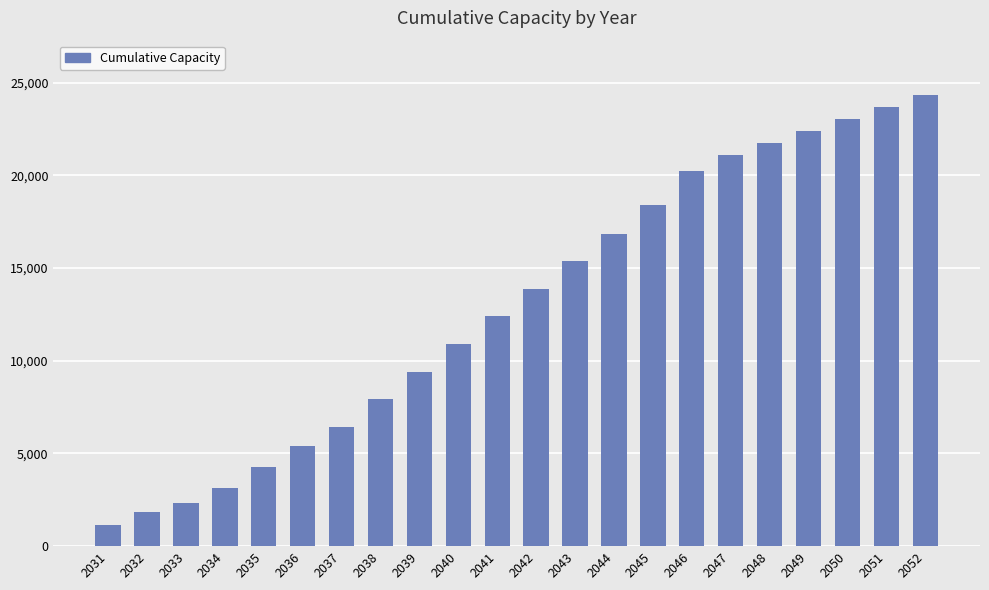

Is it true that the value at 2036 is 5426.4?

True